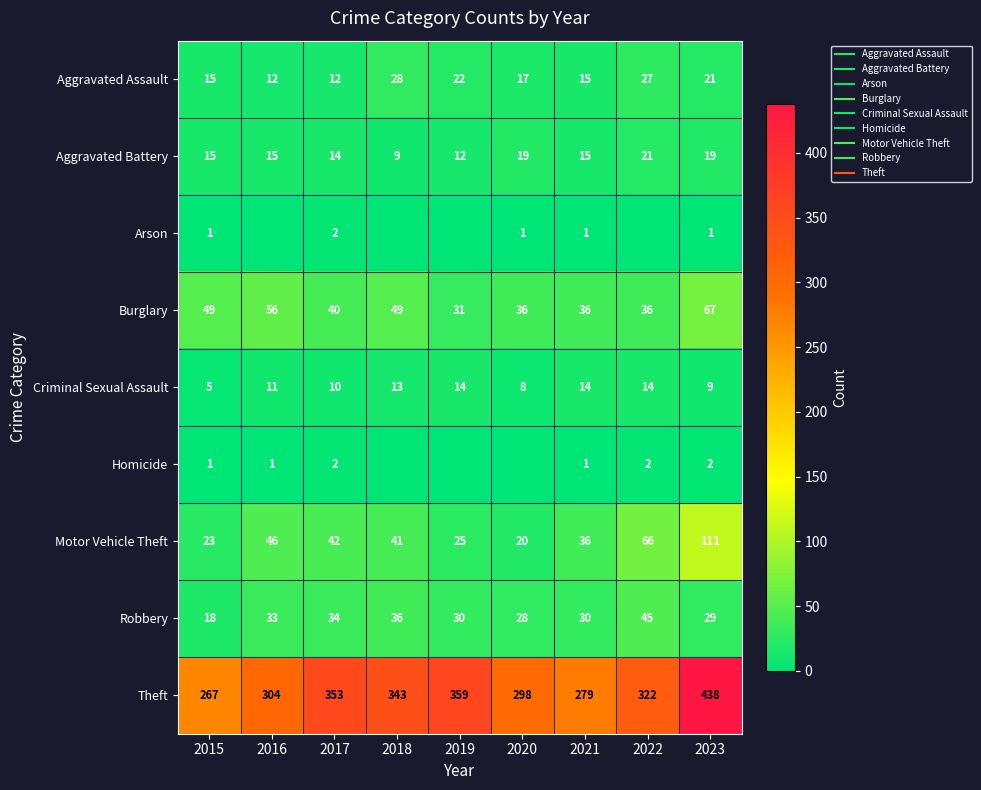

At which category is the sum across all series the highest?

2023